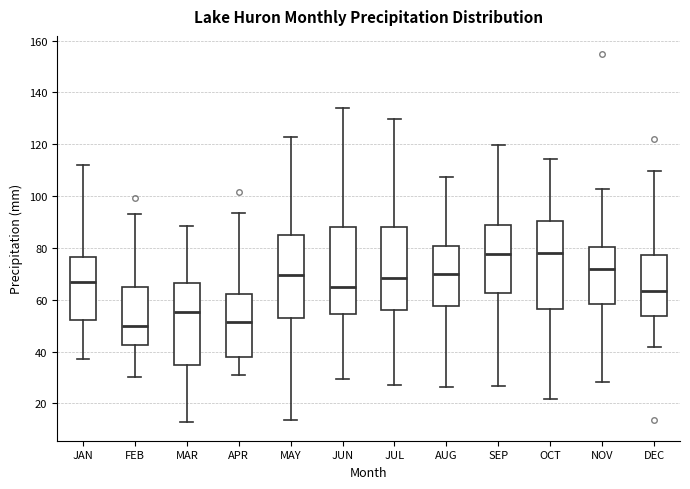

Reading left to right, read every box against the y-axis: the position of its median line, the range the box covers, and the ends of its whiskers. The values are not printed on the chart, so give them approximately, as read against the axis.

JAN: median 66, box 52 to 76, whiskers 38 to 112
FEB: median 50, box 42 to 64, whiskers 30 to 94
MAR: median 56, box 34 to 66, whiskers 12 to 88
APR: median 52, box 38 to 62, whiskers 32 to 94
MAY: median 70, box 52 to 84, whiskers 14 to 122
JUN: median 66, box 54 to 88, whiskers 30 to 134
JUL: median 68, box 56 to 88, whiskers 28 to 130
AUG: median 70, box 58 to 80, whiskers 26 to 108
SEP: median 78, box 62 to 88, whiskers 26 to 120
OCT: median 78, box 56 to 90, whiskers 22 to 114
NOV: median 72, box 58 to 80, whiskers 28 to 102
DEC: median 64, box 54 to 78, whiskers 42 to 110